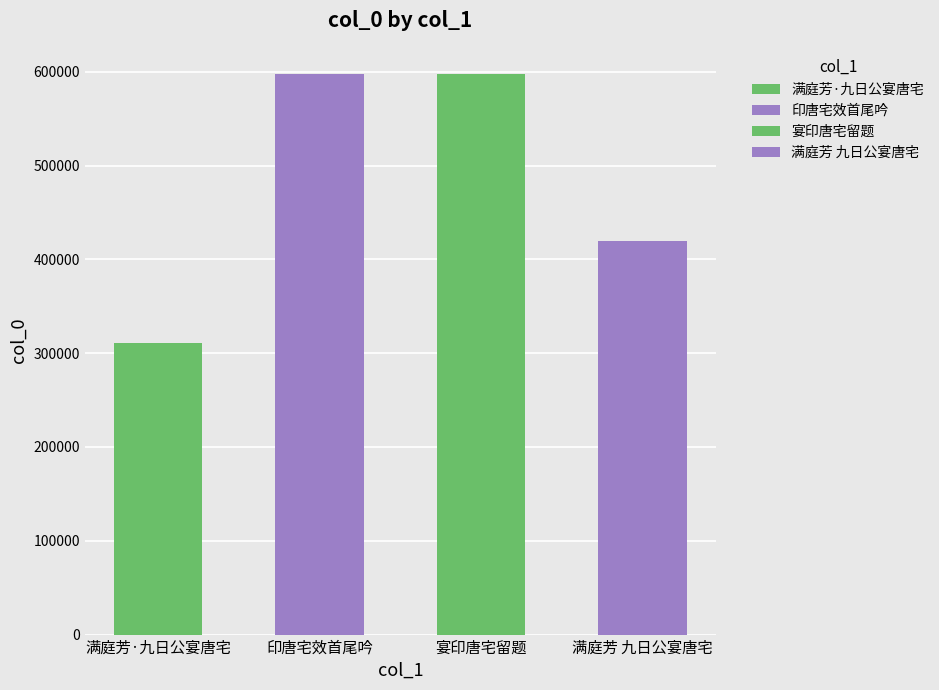

What position from the right is 宴印唐宅留题?

2